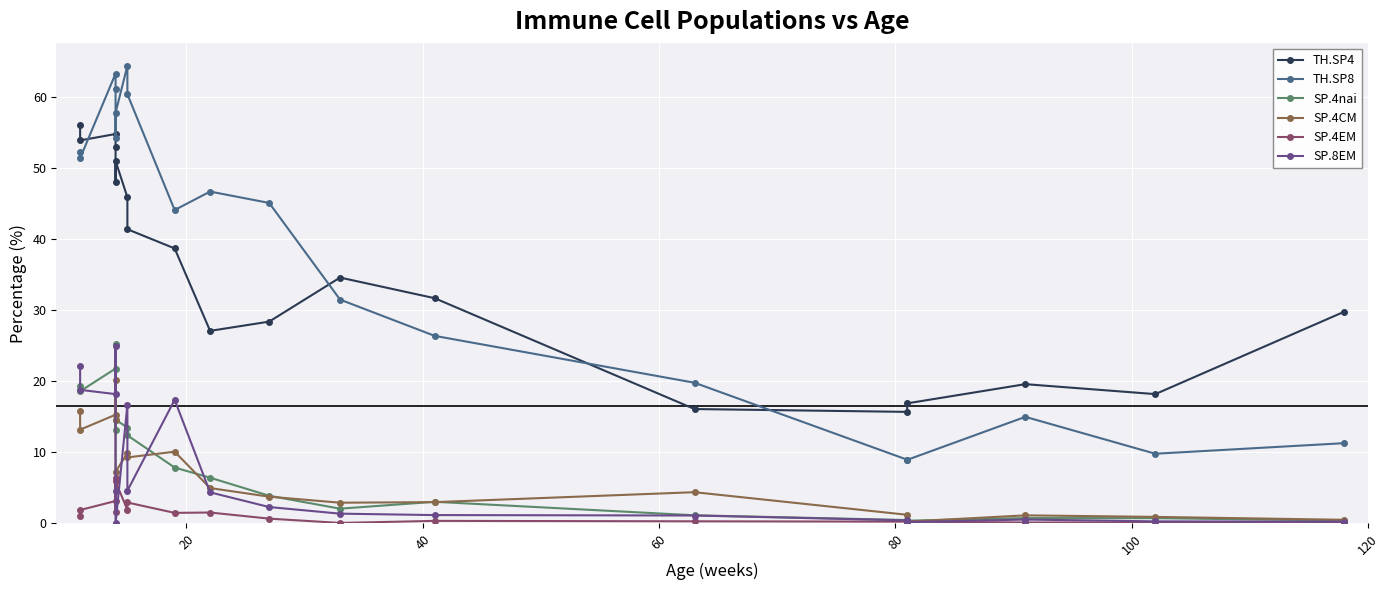

True or false: SP.4EM has a value of 4.3 at 7.

False